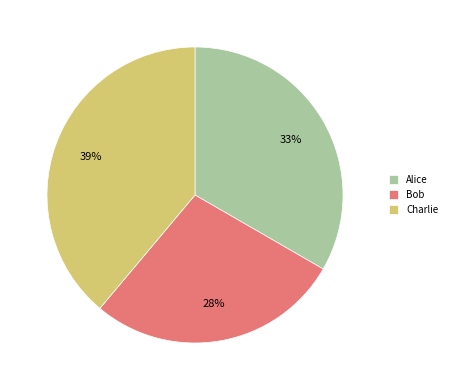

Which has a higher value, Bob or Alice?

Alice